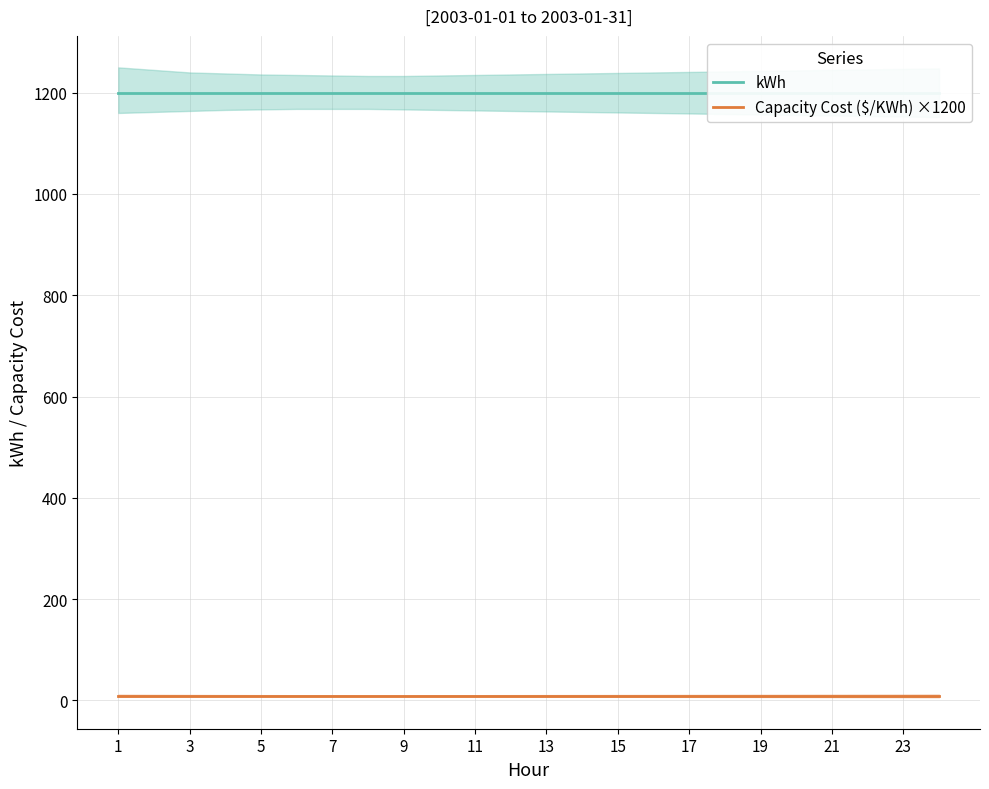

What is the highest value of the Capacity Cost ($/KWh) ×1200 series?

8.8